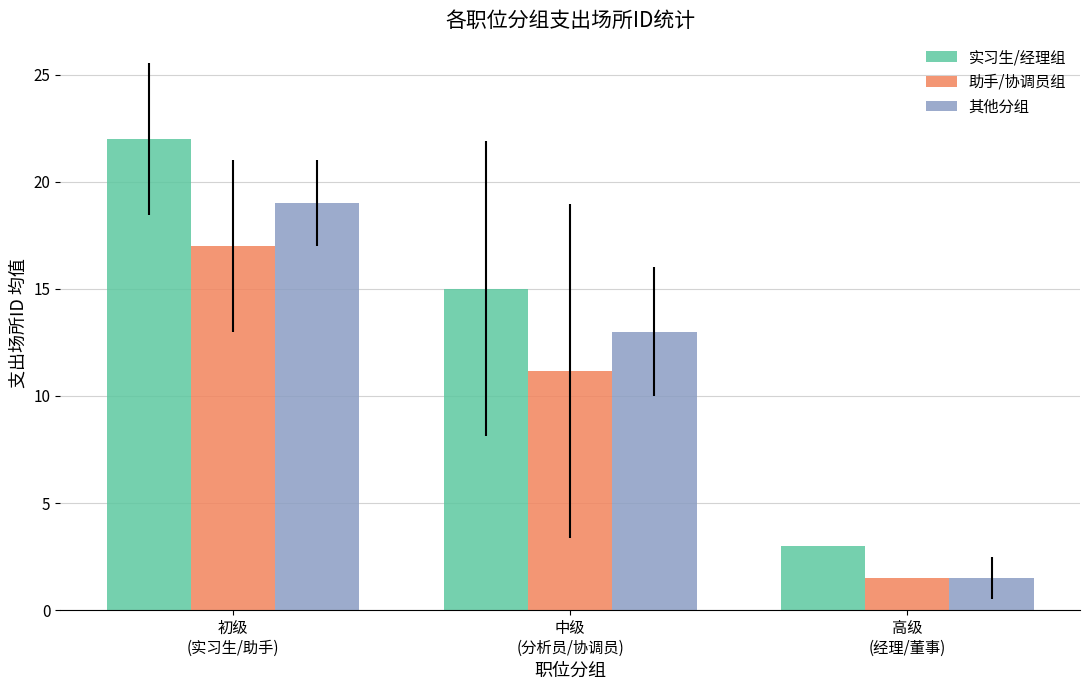

What position from the right is 初级
(实习生/助手)?

3